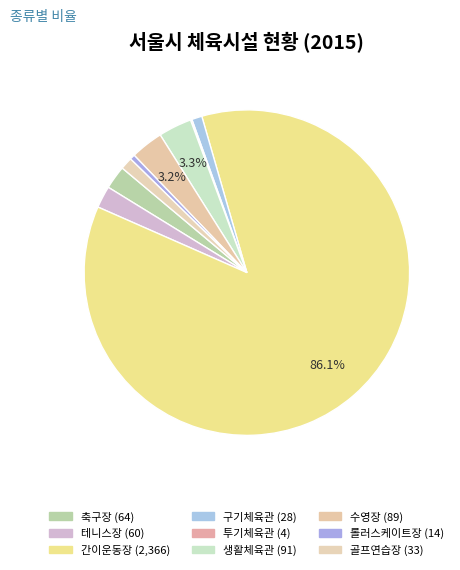

What percentage do 롤러스케이트장 and 테니스장 together represent?

2.7%